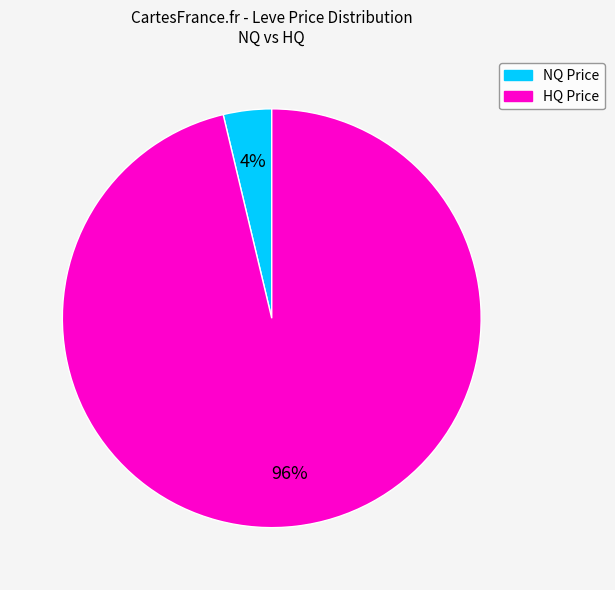

How many slices are in this pie chart?

2